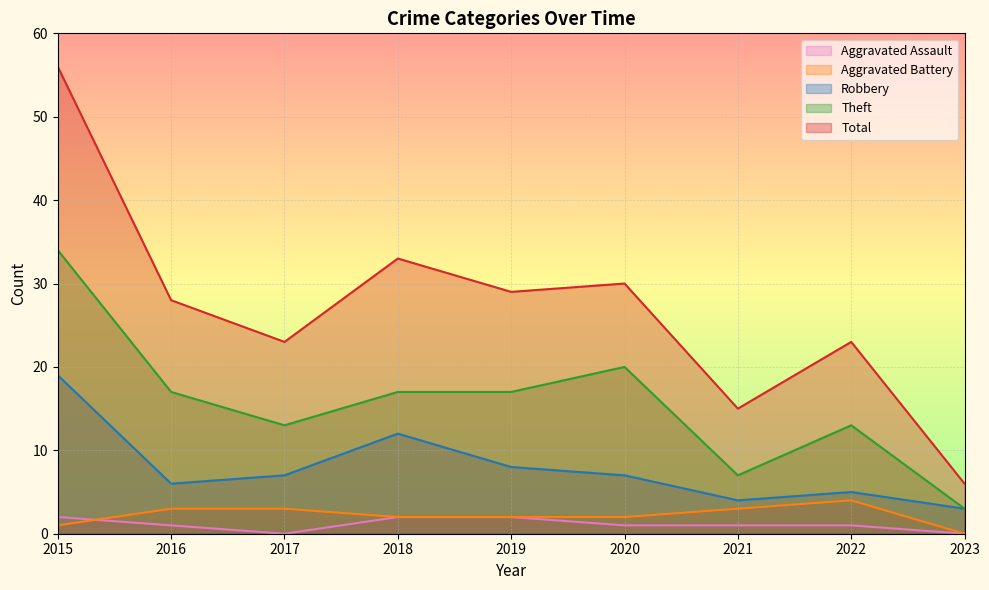

Reading left to right, extract all data points from this chart.

Aggravated Assault: 2015=2	2016=1	2017=0	2018=2	2019=2	2020=1	2021=1	2022=1	2023=0
Aggravated Battery: 2015=1	2016=3	2017=3	2018=2	2019=2	2020=2	2021=3	2022=4	2023=0
Robbery: 2015=19	2016=6	2017=7	2018=12	2019=8	2020=7	2021=4	2022=5	2023=3
Theft: 2015=34	2016=17	2017=13	2018=17	2019=17	2020=20	2021=7	2022=13	2023=3
Total: 2015=56	2016=28	2017=23	2018=33	2019=29	2020=30	2021=15	2022=23	2023=6